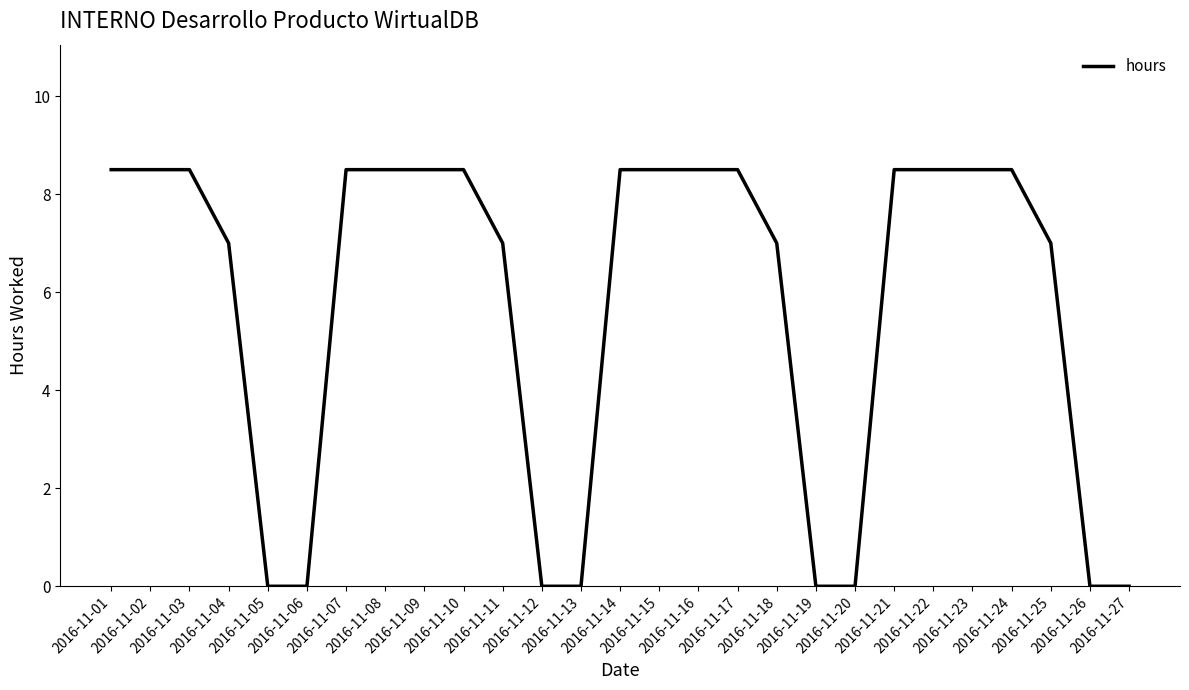

What is the greatest value displayed?

8.5